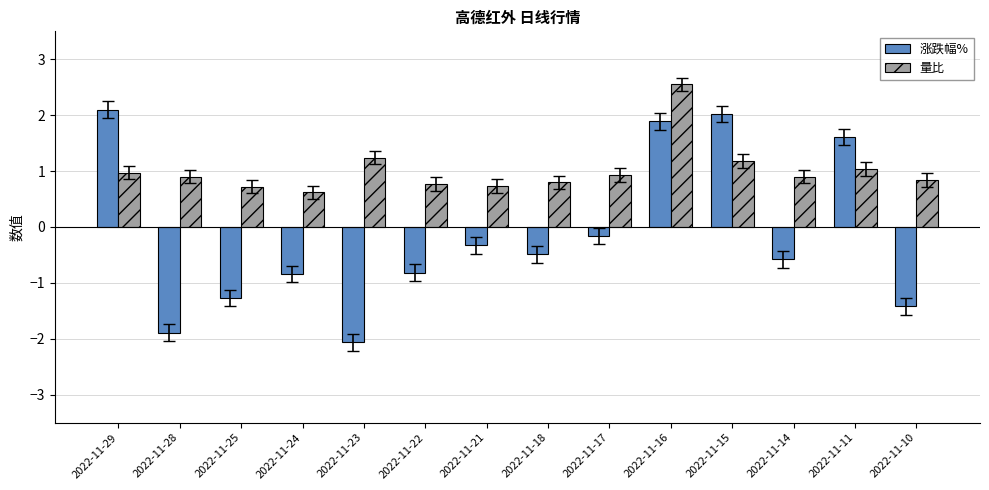

Which series changed the most between 2022-11-28 and 2022-11-10?

涨跌幅%